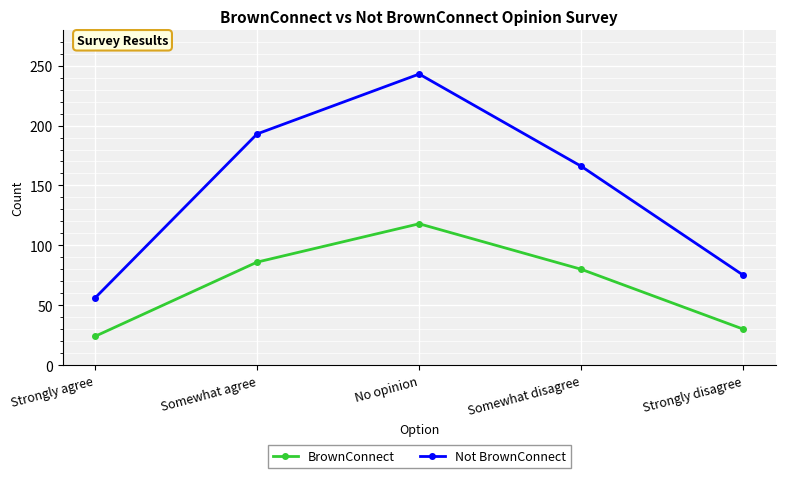

What is the highest value of the BrownConnect series?

118